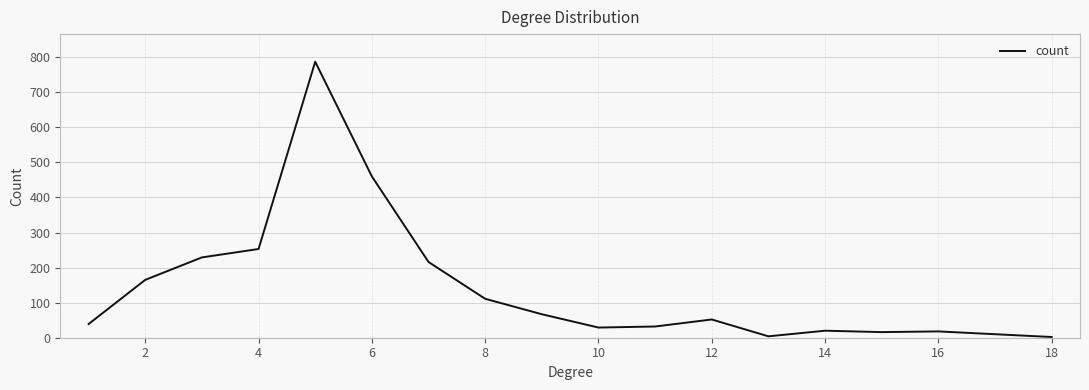

What is the difference between the maximum and minimum values?

785